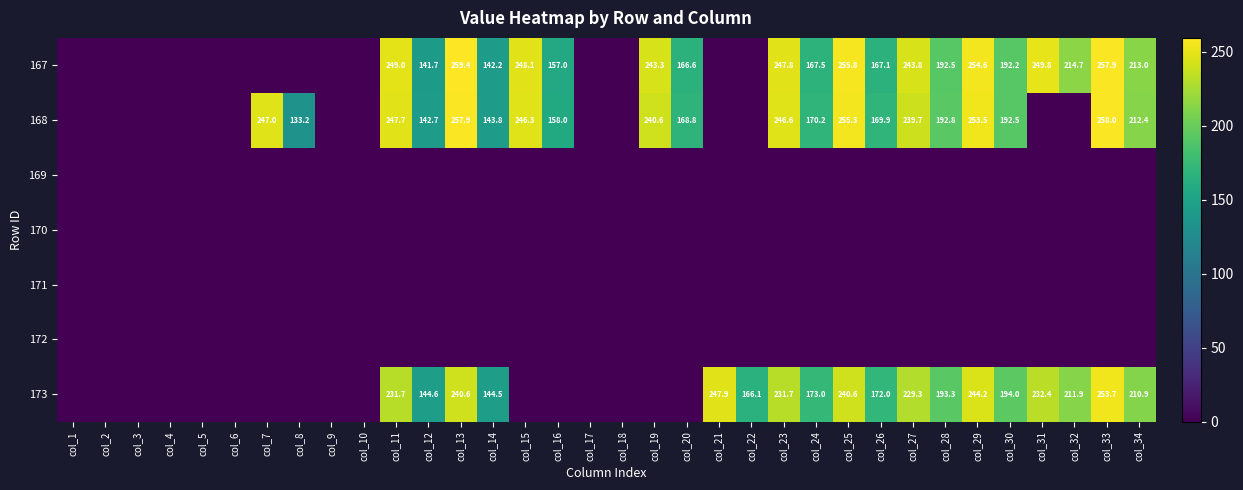

Is it true that 168 equals 407.0 at col_11?

False